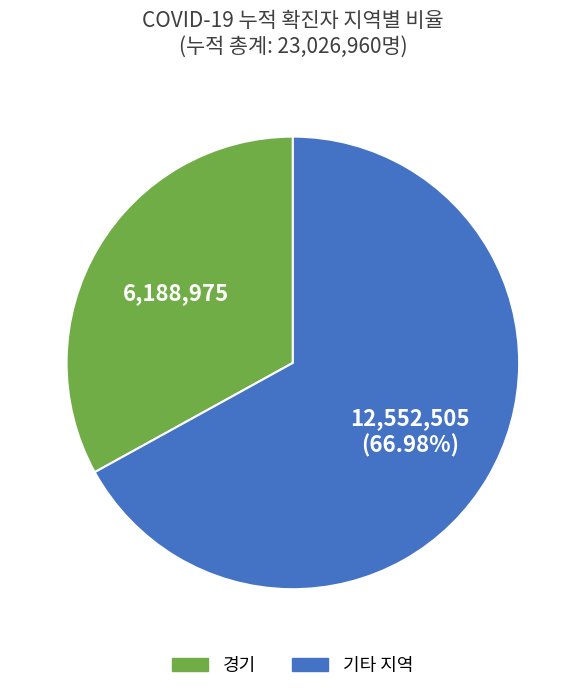

How many slices are in this pie chart?

2